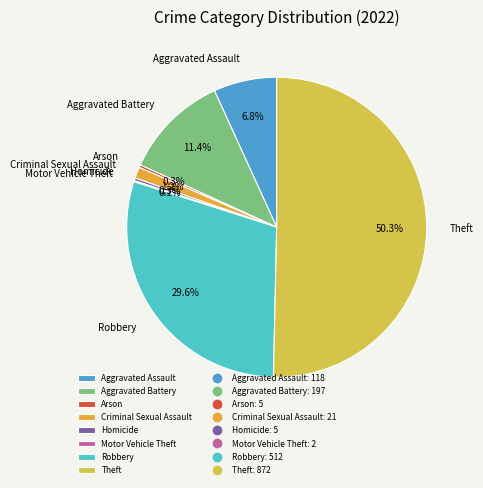

Which slice is the largest?

Theft